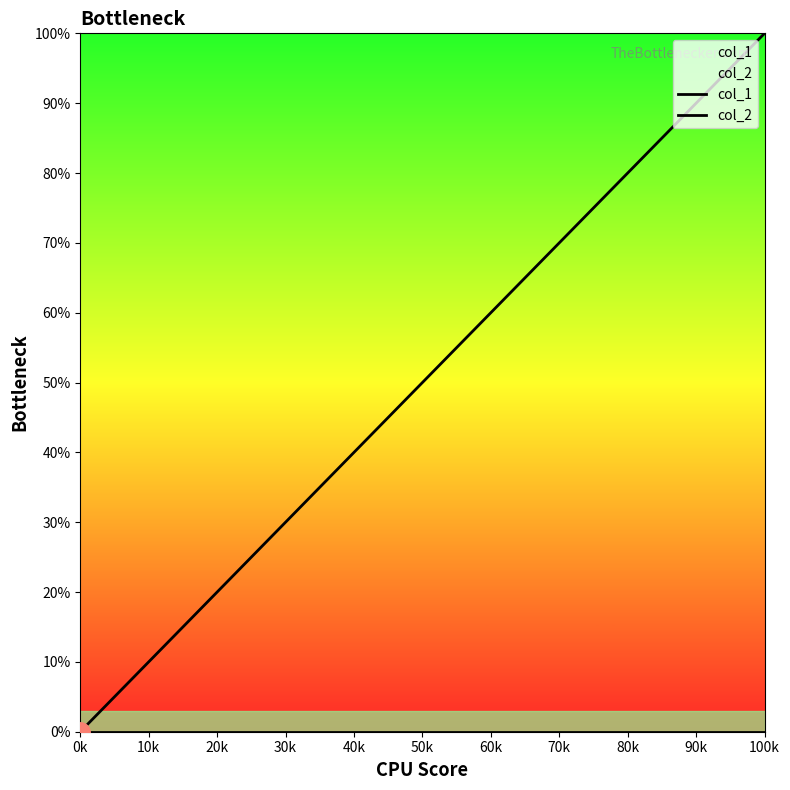

Reading right to left, what are all the values shown in this chart?

col_1: 100	75	50	25	0
col_2: 0	0	0	0	0